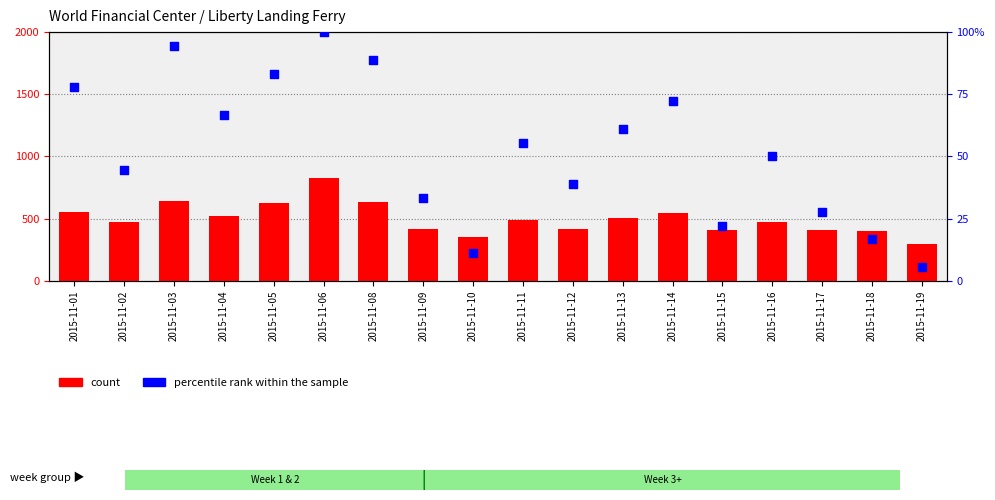

Which series has the largest total across all categories?

count